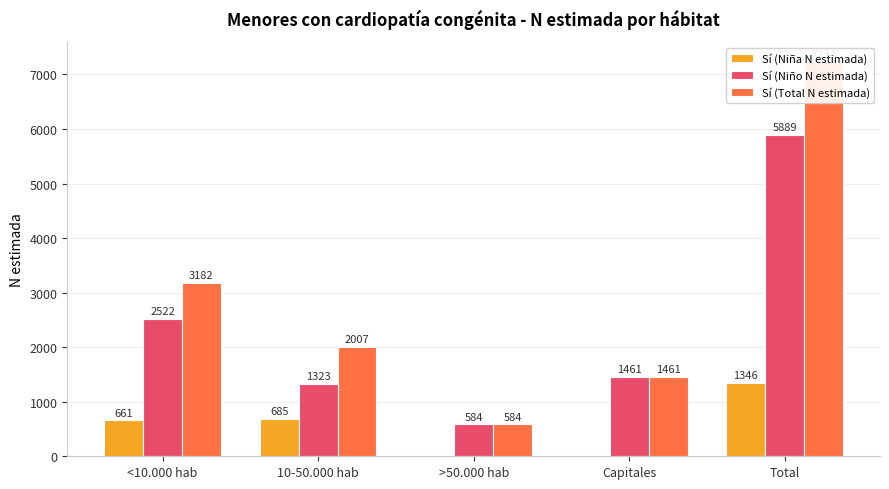

Where is Sí (Niño N estimada) nearest to the value 3236?

<10.000 hab